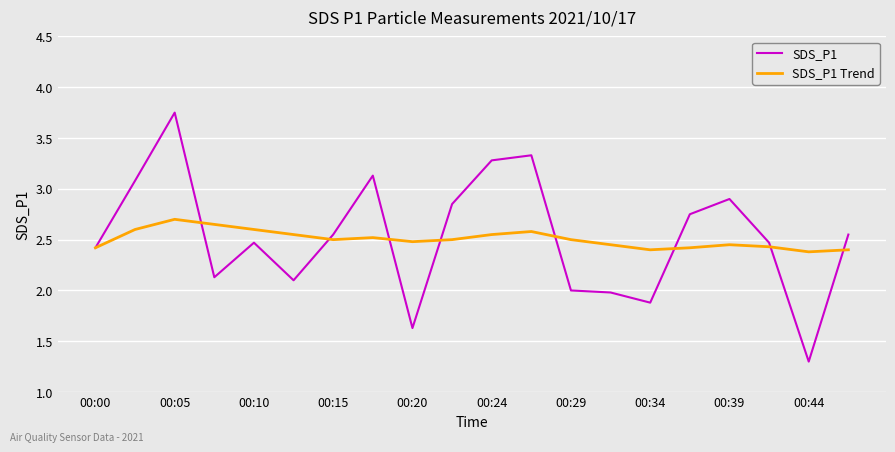

What is the highest value of the SDS_P1 Trend series?

2.7